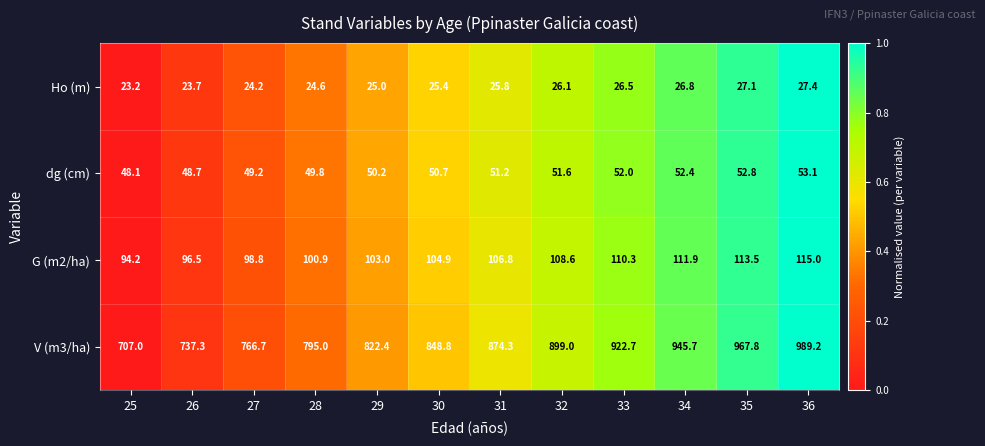

Which category has the lowest value across all series?

25